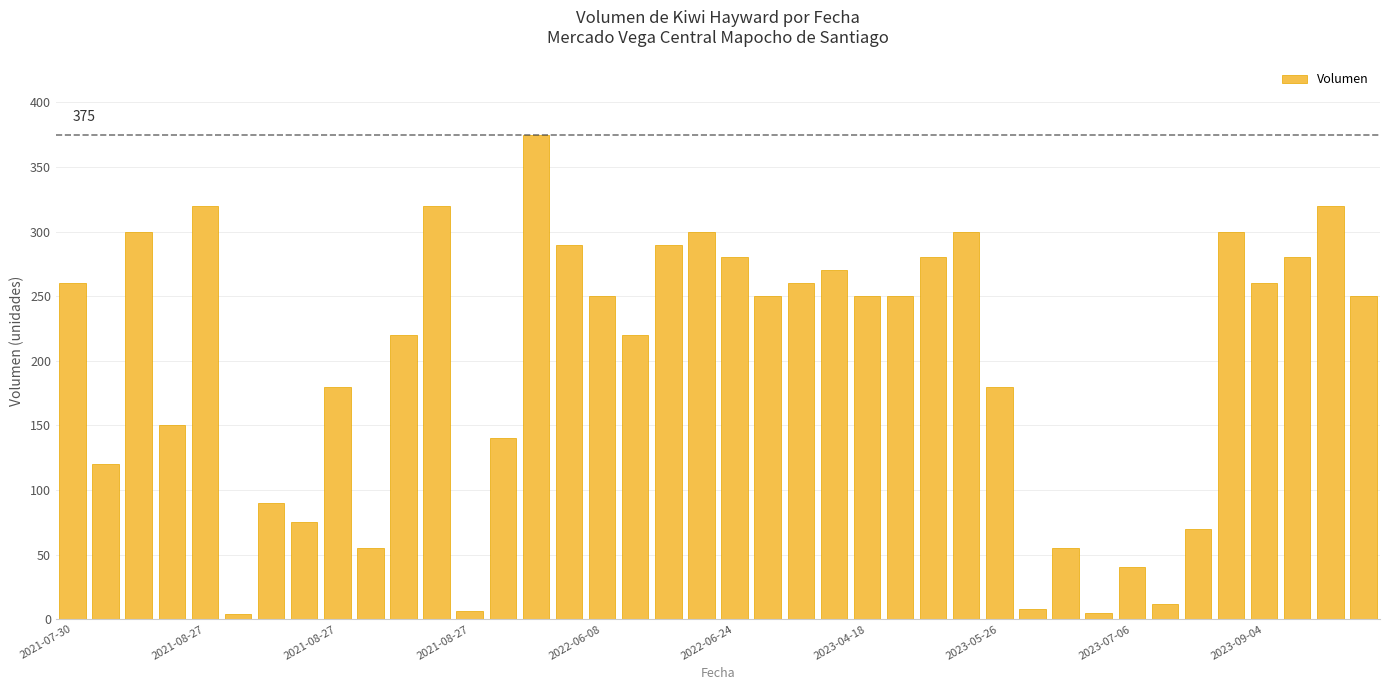

What is the greatest value displayed?

375